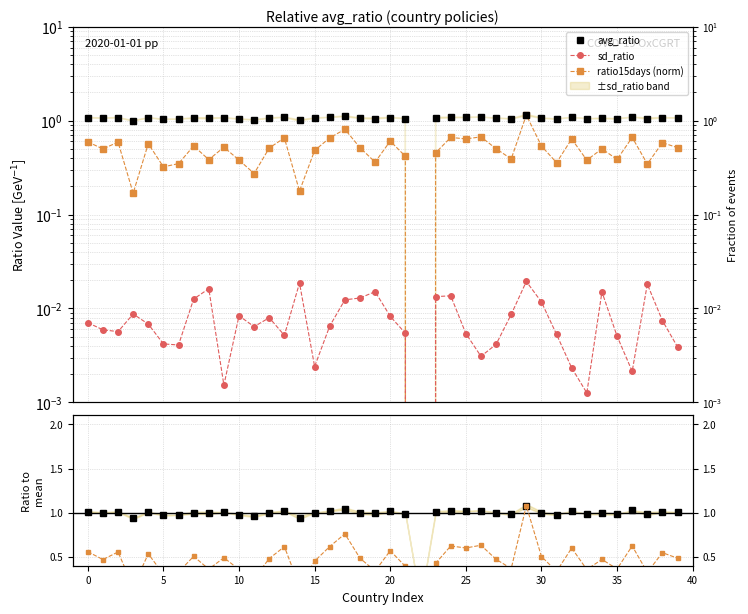

At how many categories does at least one series exceed 0?

39